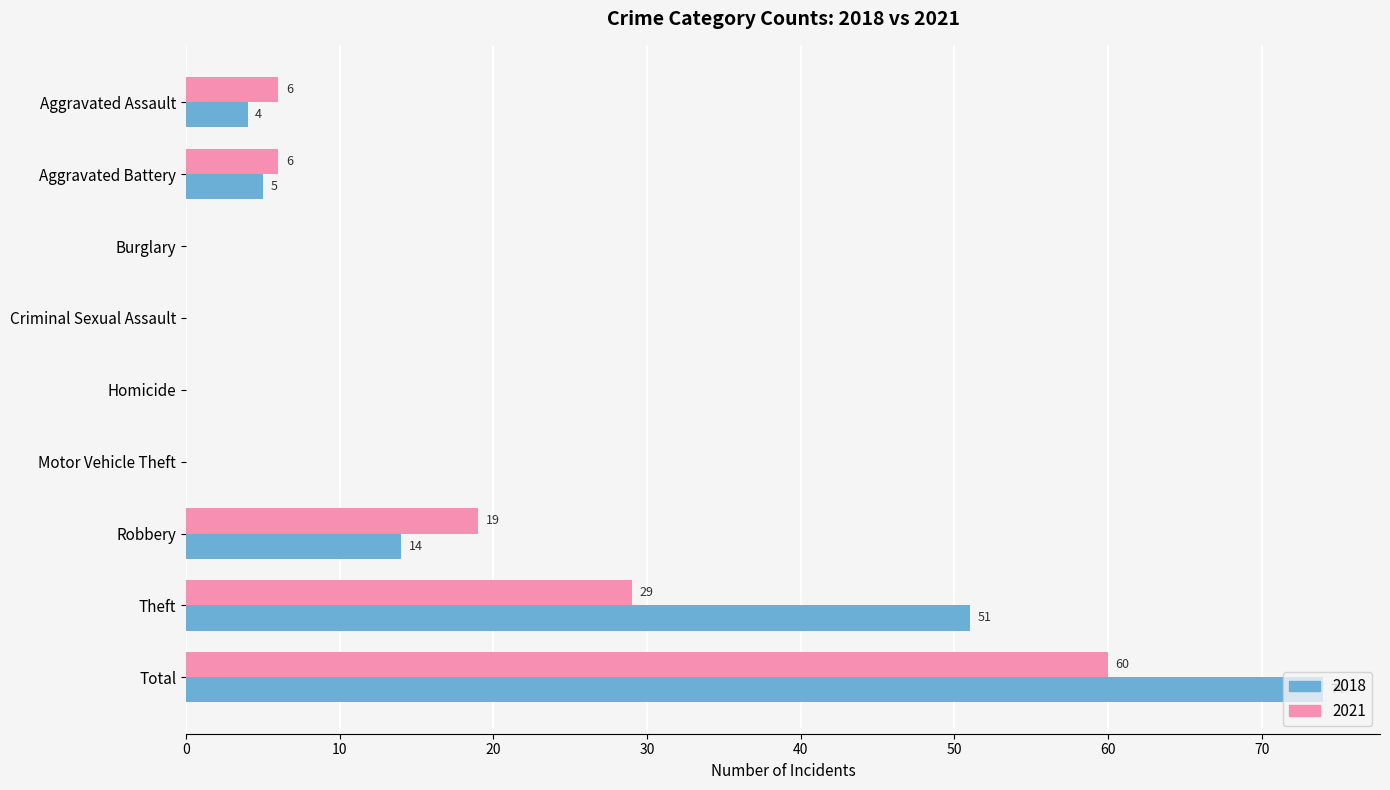

Which category has the highest value across all series?

Total